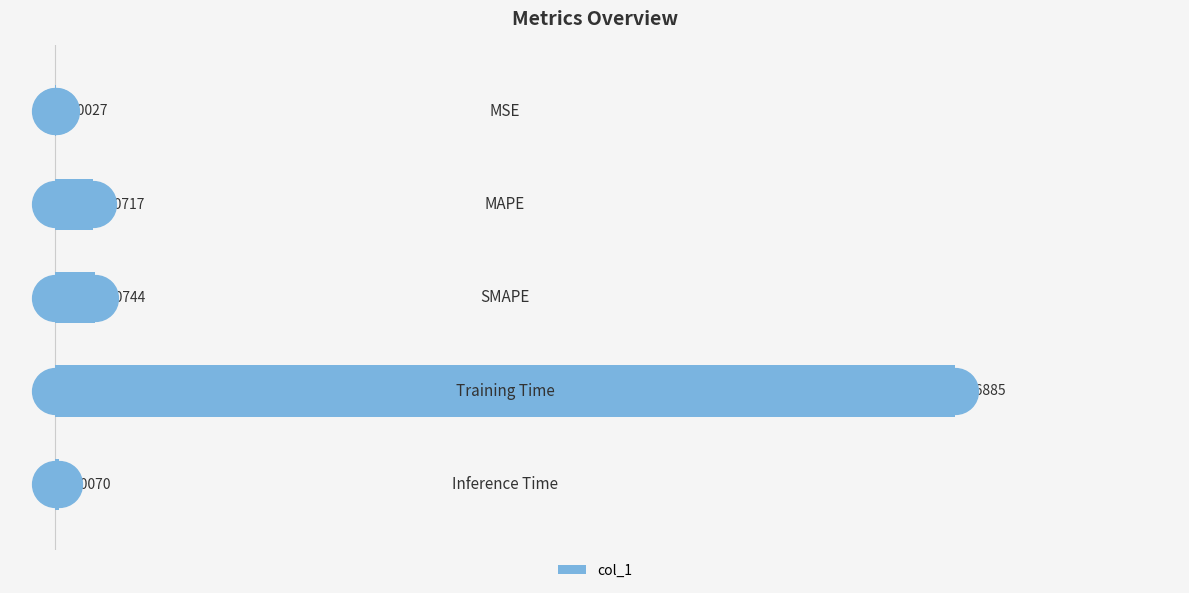

What is the sum of all values?

1.8